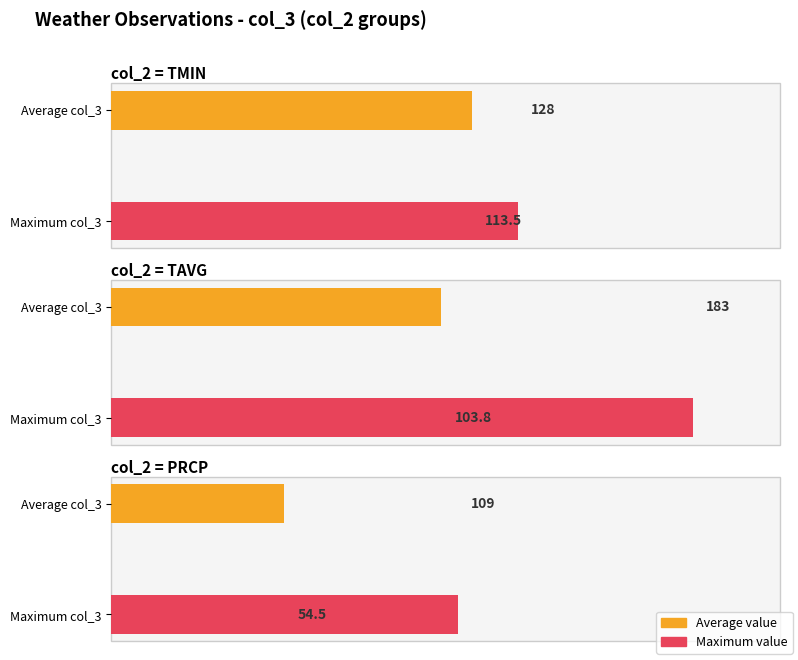

Which category has the highest value across all series?

TAVG(AEM00041194)